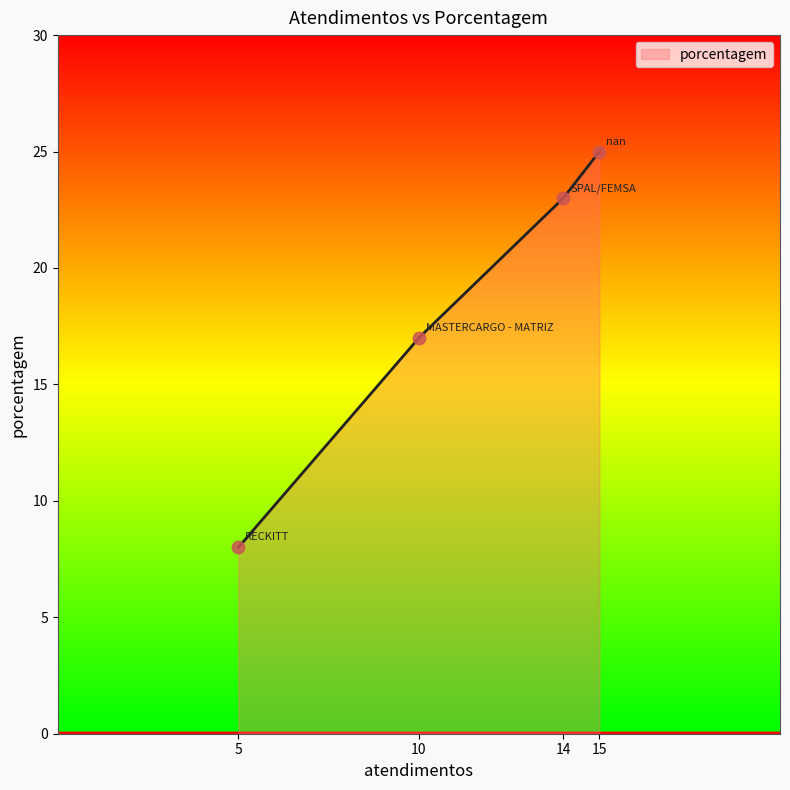

What is the change in value from nan to MASTERCARGO - MATRIZ?

-8